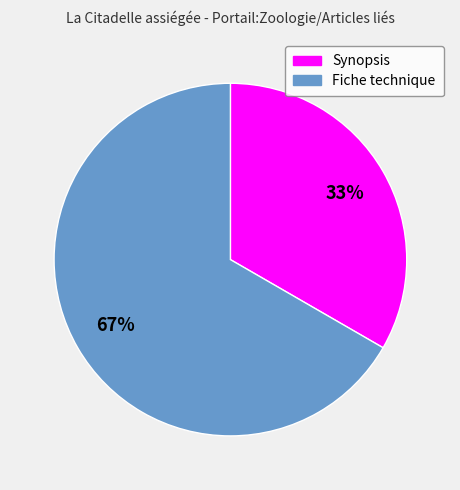

To the nearest percent, what is the average slice percentage?

50%